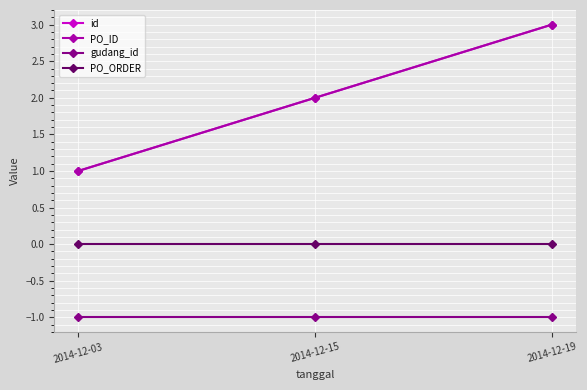

Where is id nearest to the value 2?

2014-12-15